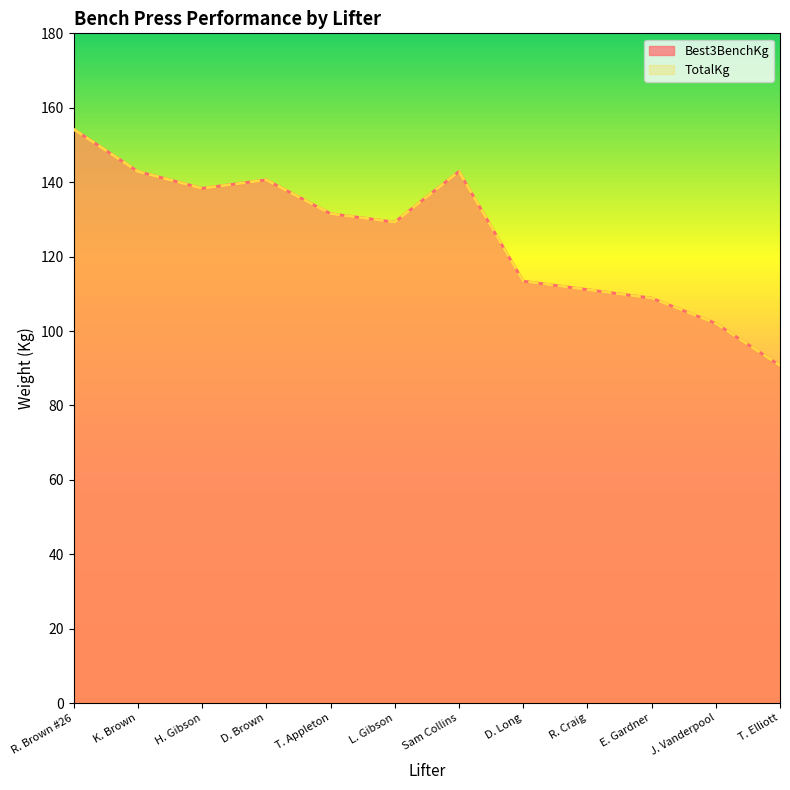

True or false: TotalKg has a value of 62.8 at J. Vanderpool.

False